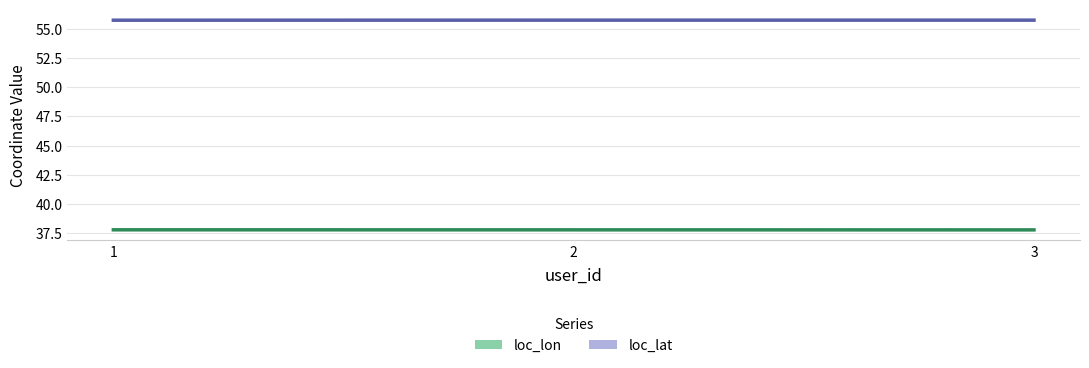

What are all the series names shown in the legend?

loc_lon, loc_lat